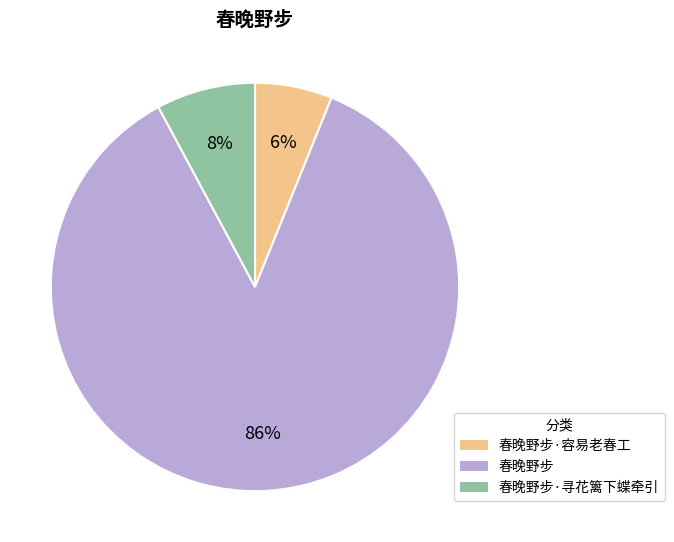

The 春晚野步·容易老春工 slice represents 1% of the pie. True or false?

False